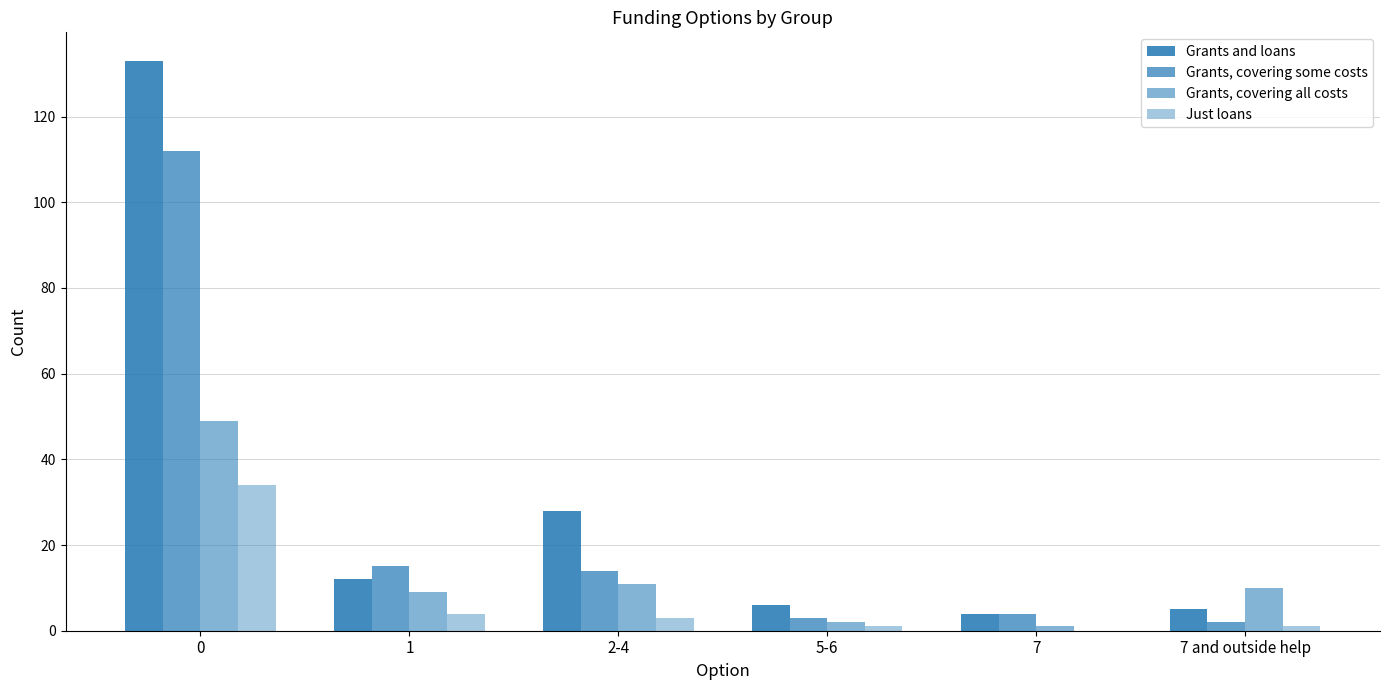

What position from the left is 2-4?

3